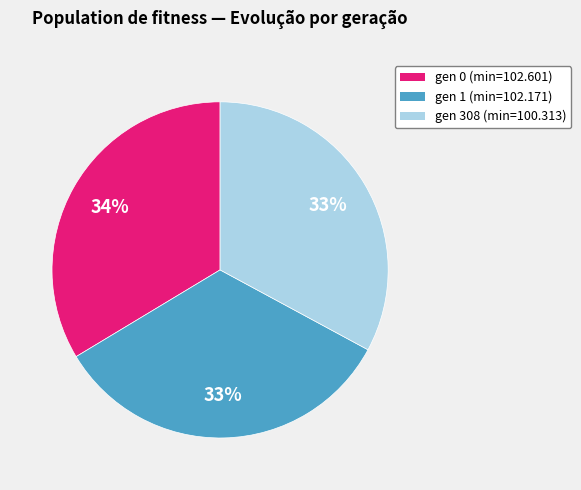

What is the ratio of the value at gen 308 (min=100.313) to the value at gen 1 (min=102.171)?

1.0